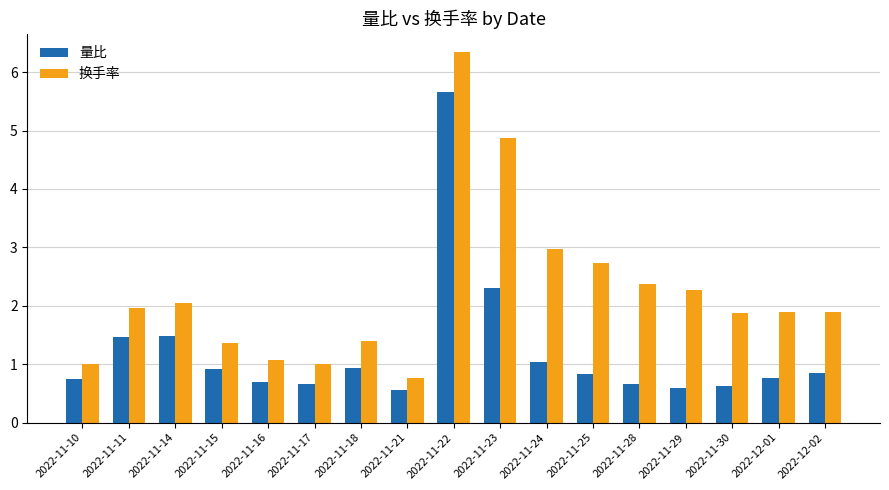

The 量比 series shows 1.7 at 2022-11-24. True or false?

False